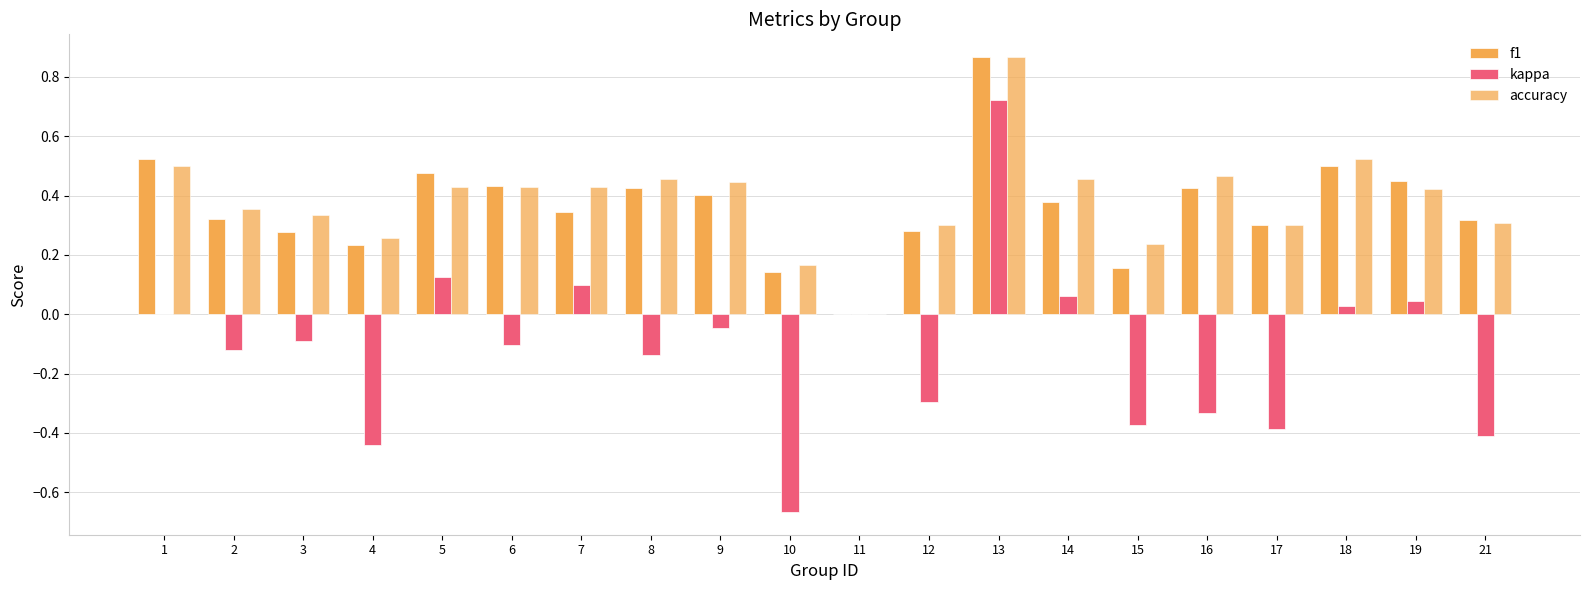

Reading right to left, list all the values displayed in this chart.

f1: 21=0.3	19=0.5	18=0.5	17=0.3	16=0.4	15=0.2	14=0.4	13=0.9	12=0.3	11=0.0	10=0.1	9=0.4	8=0.4	7=0.3	6=0.4	5=0.5	4=0.2	3=0.3	2=0.3	1=0.5
kappa: 21=-0.4	19=0.0	18=0.0	17=-0.4	16=-0.3	15=-0.4	14=0.1	13=0.7	12=-0.3	11=0.0	10=-0.7	9=-0.0	8=-0.1	7=0.1	6=-0.1	5=0.1	4=-0.4	3=-0.1	2=-0.1	1=0.0
accuracy: 21=0.3	19=0.4	18=0.5	17=0.3	16=0.5	15=0.2	14=0.5	13=0.9	12=0.3	11=0.0	10=0.2	9=0.4	8=0.5	7=0.4	6=0.4	5=0.4	4=0.3	3=0.3	2=0.4	1=0.5